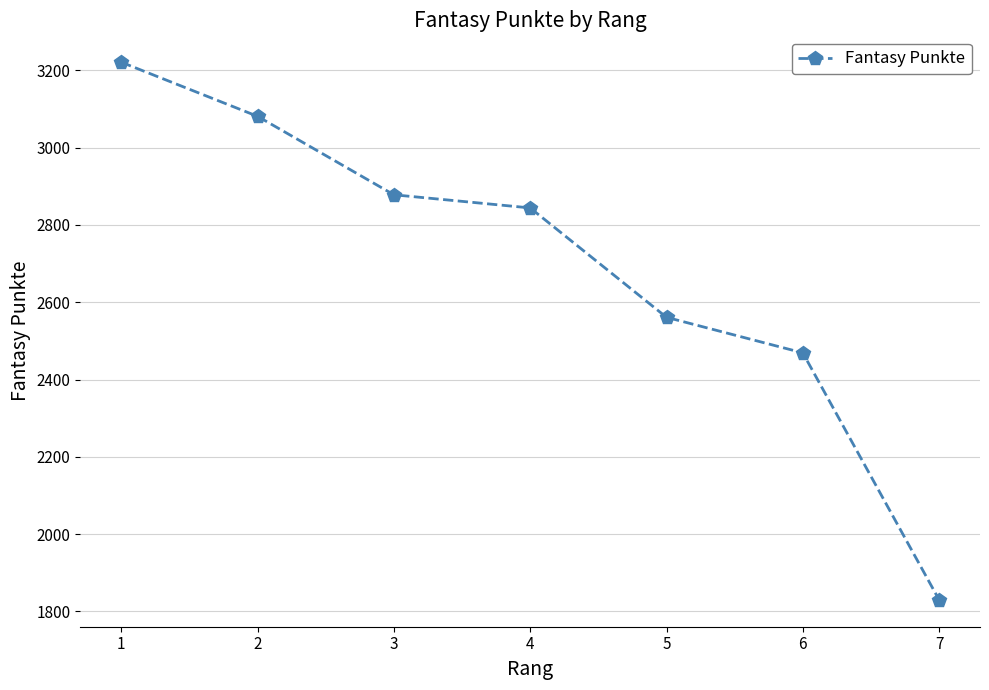

Which has a higher value, 7 or 2?

2